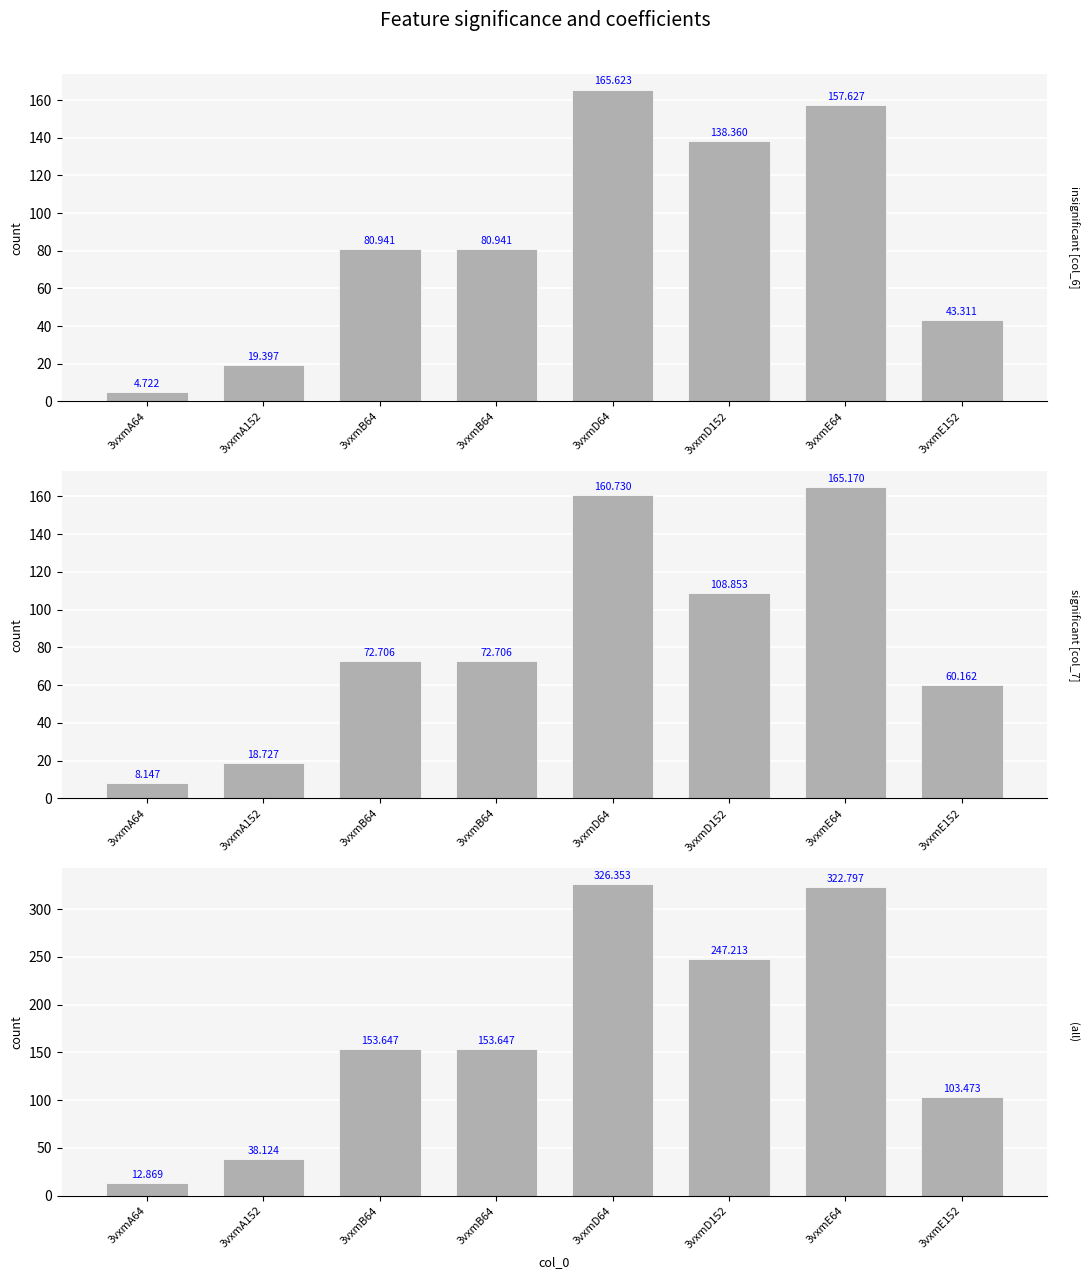

Where does the significant [col_7] series first go above 72?

3vxmB64